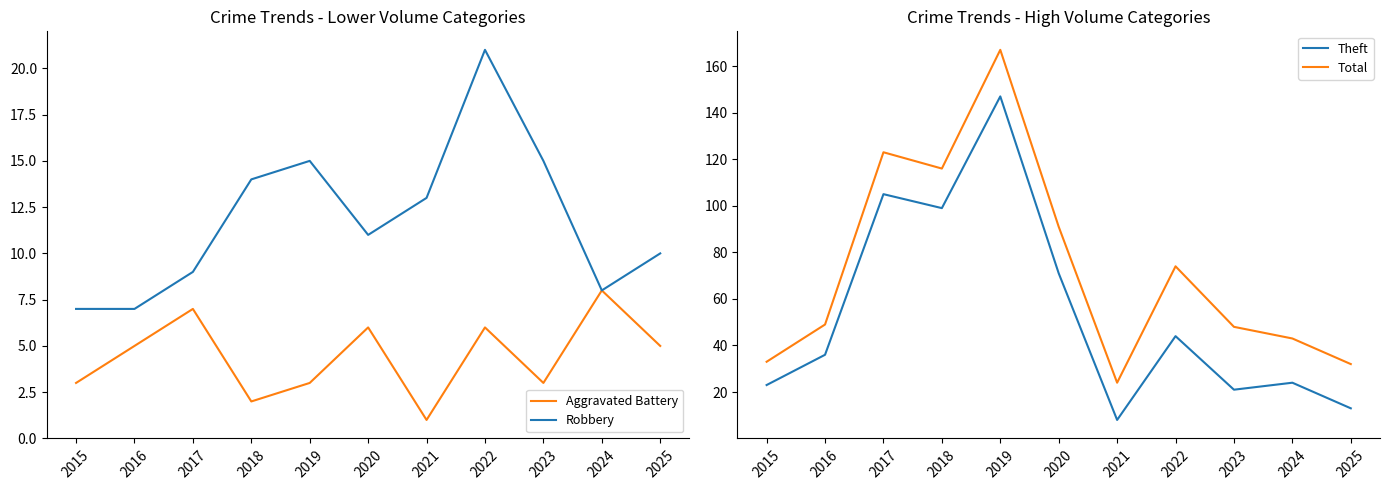

What is the sum of all Theft values?

591